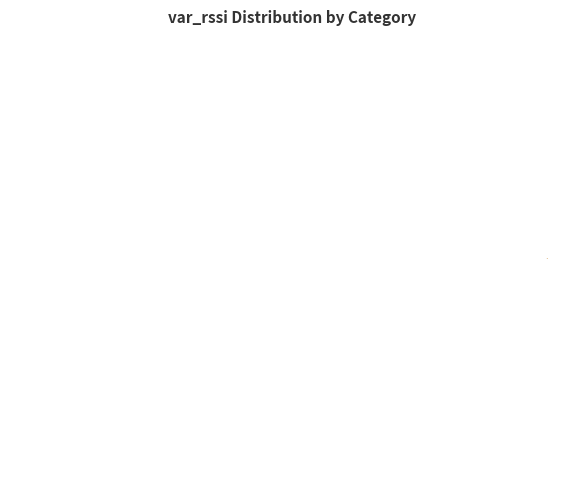

Does any single category account for the majority?

No